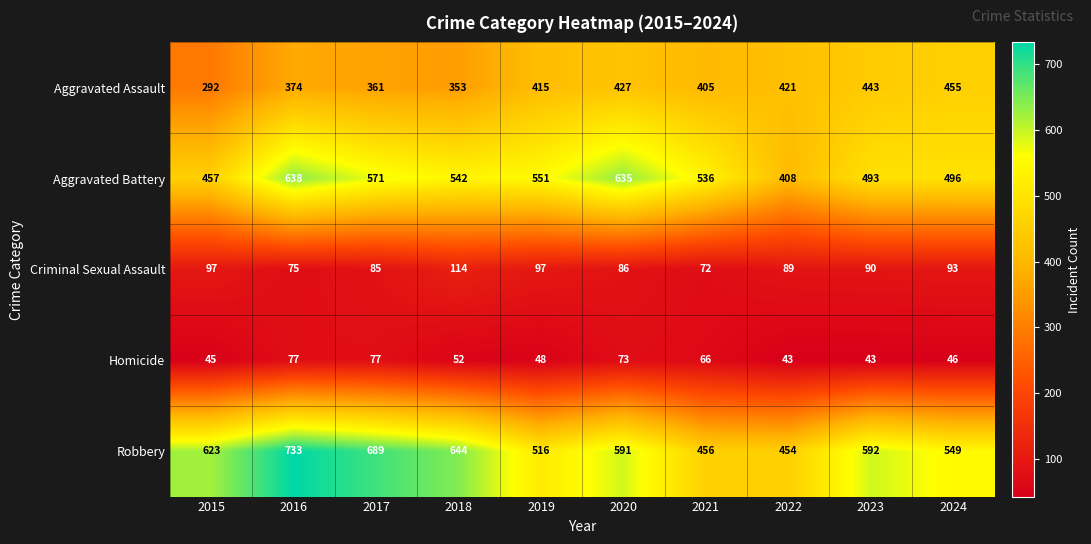

Is it true that Criminal Sexual Assault equals 129 at 2021?

False